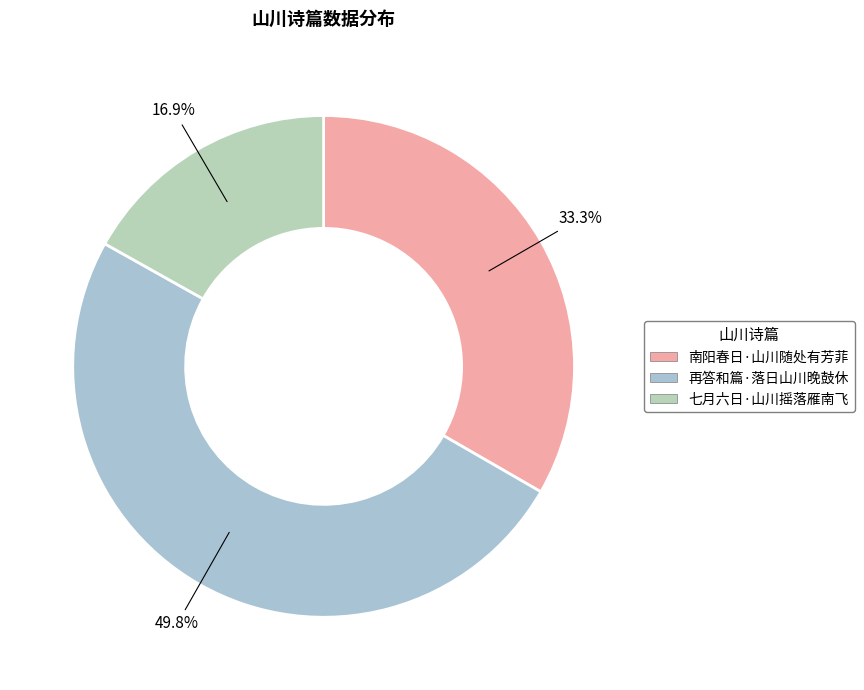

To the nearest percent, what is the difference between the largest and smallest slice percentages?

33%